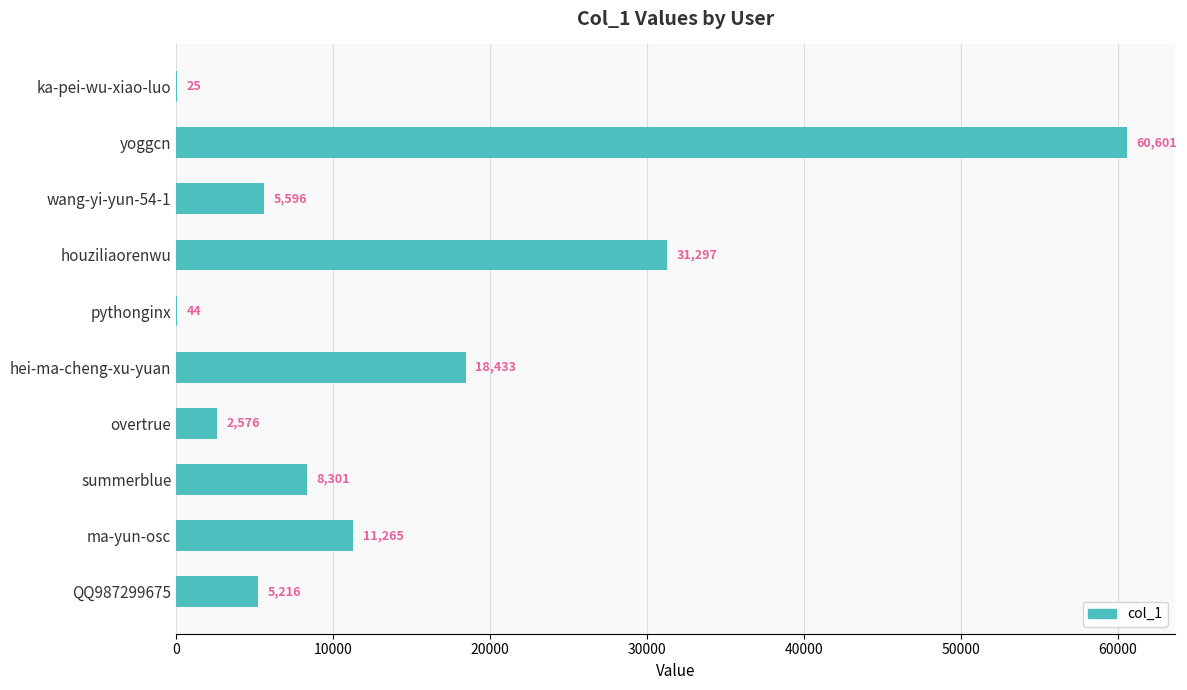

Which has a higher value, wang-yi-yun-54-1 or ka-pei-wu-xiao-luo?

wang-yi-yun-54-1